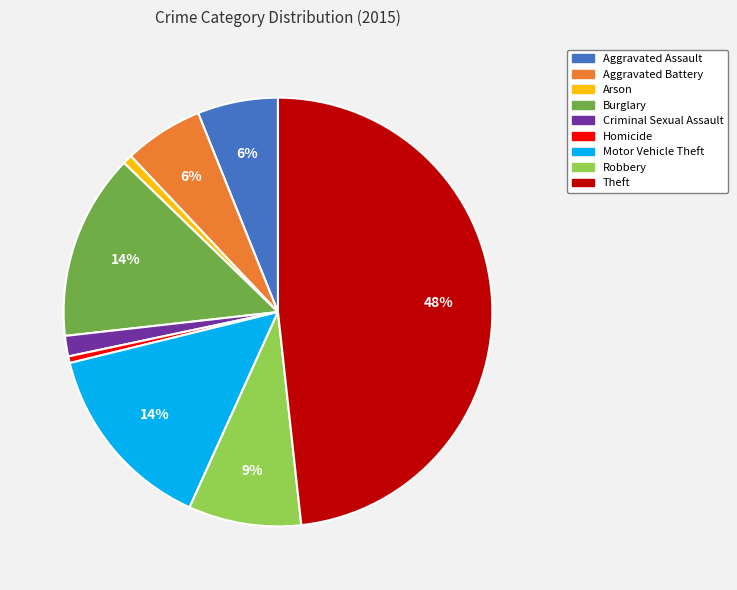

Count the number of slices in the pie.

9